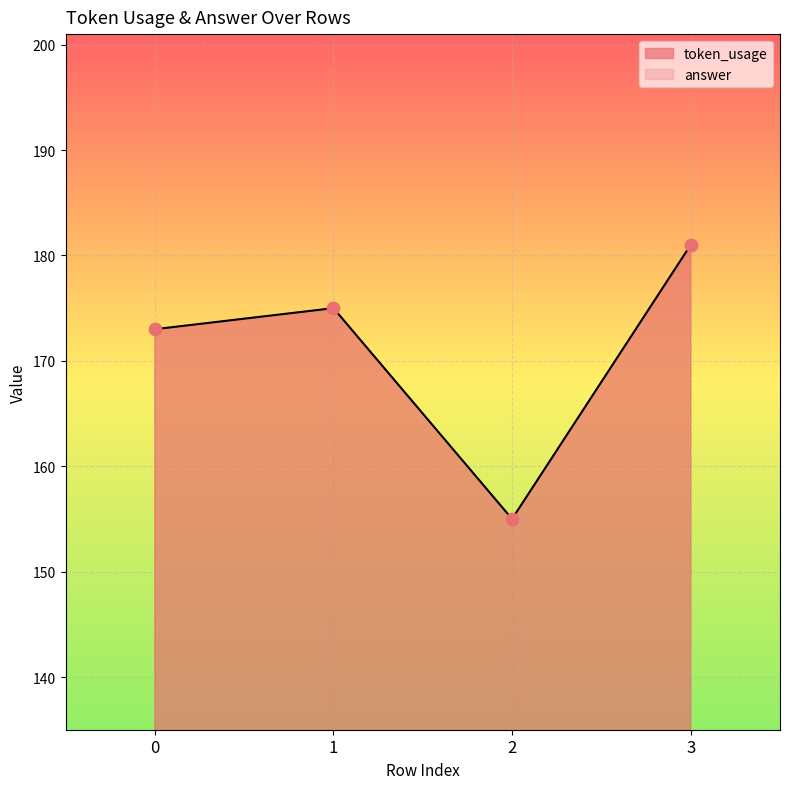

Which has a higher value, 2 or 3?

3